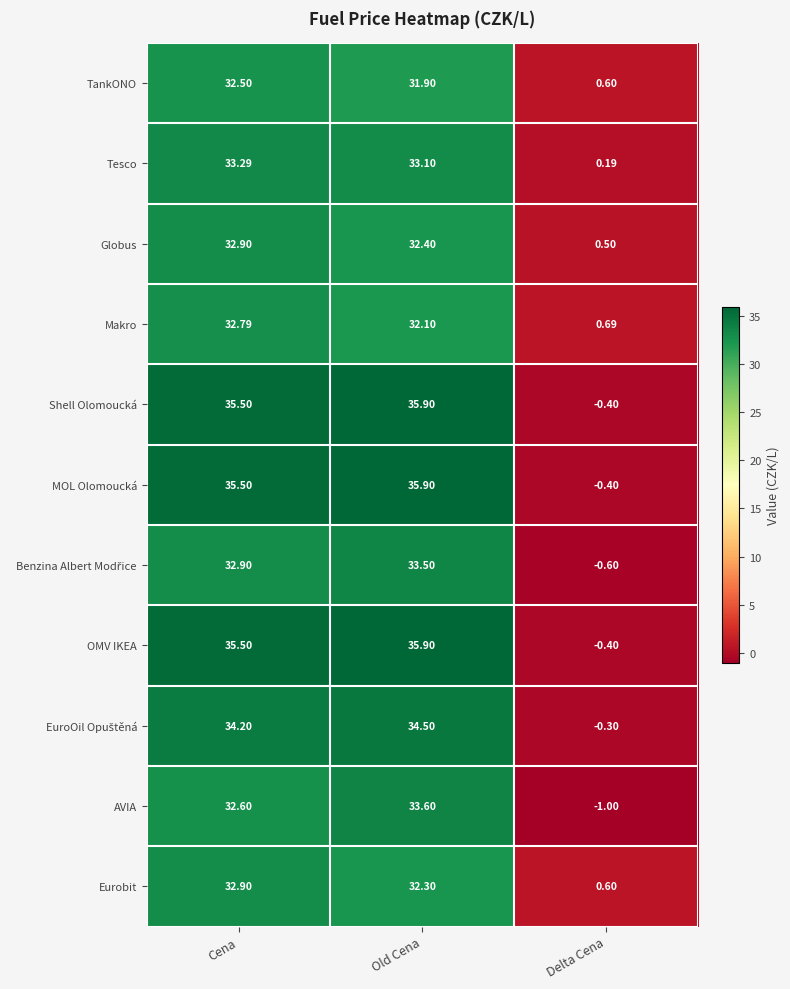

At which label does Globus reach its minimum?

Delta Cena